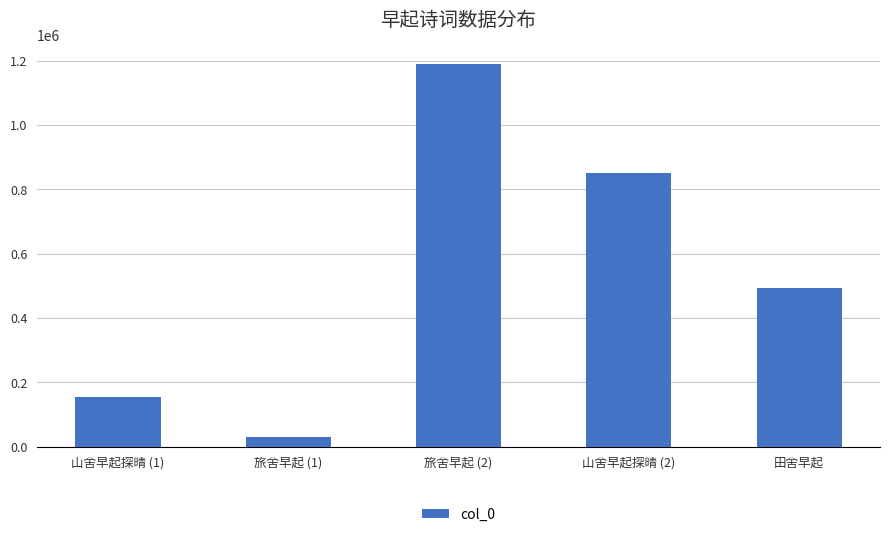

Where is the data nearest to the value 609575?

田舍早起